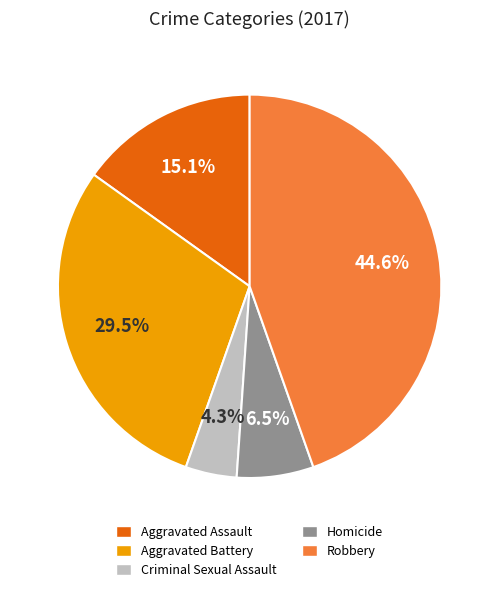

What percentage is NOT represented by Homicide?

93.5%